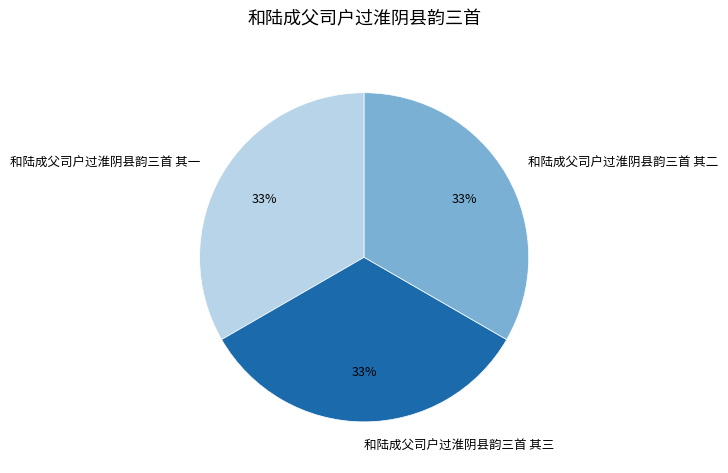

Count the number of slices in the pie.

3